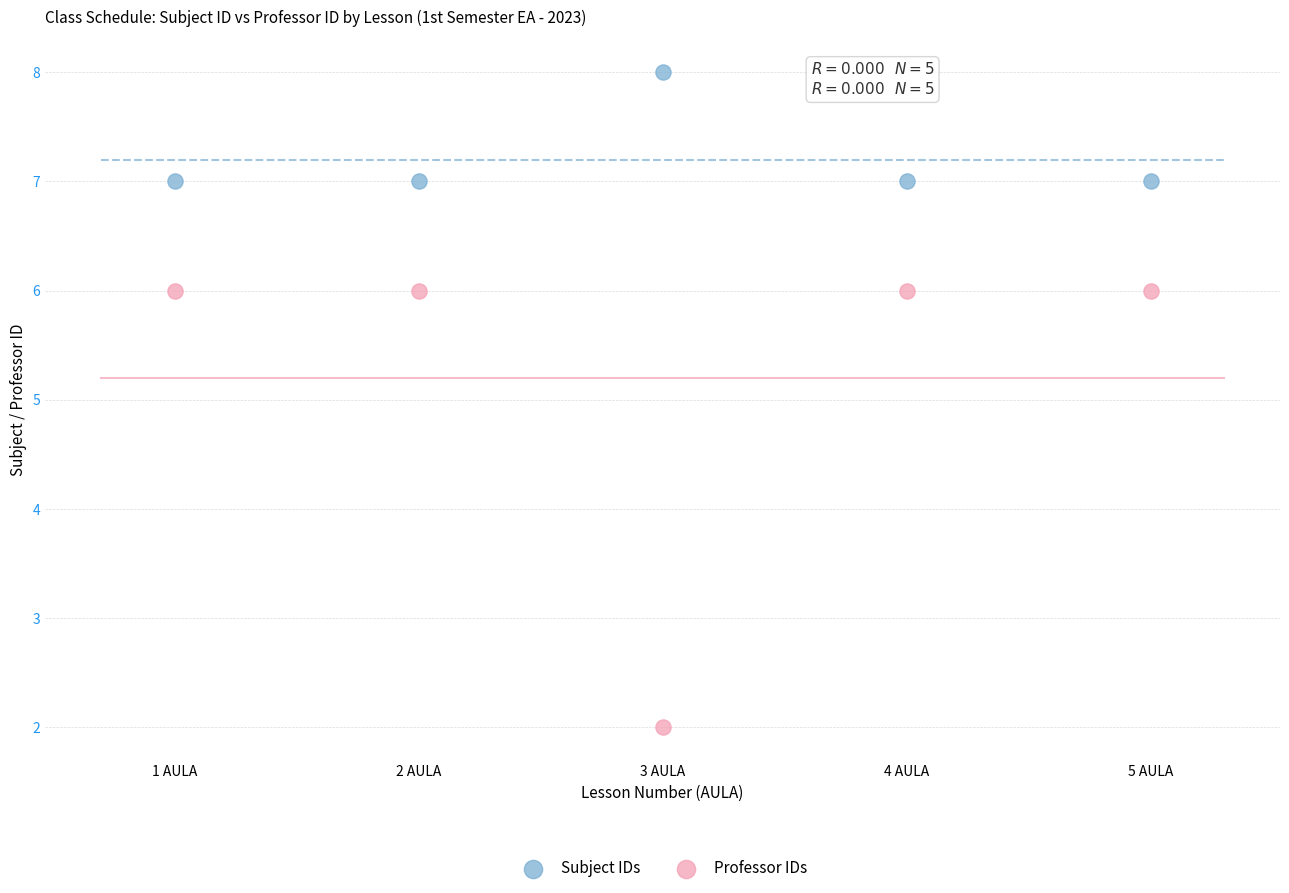

Which series contains the lowest Y value?

Professor IDs